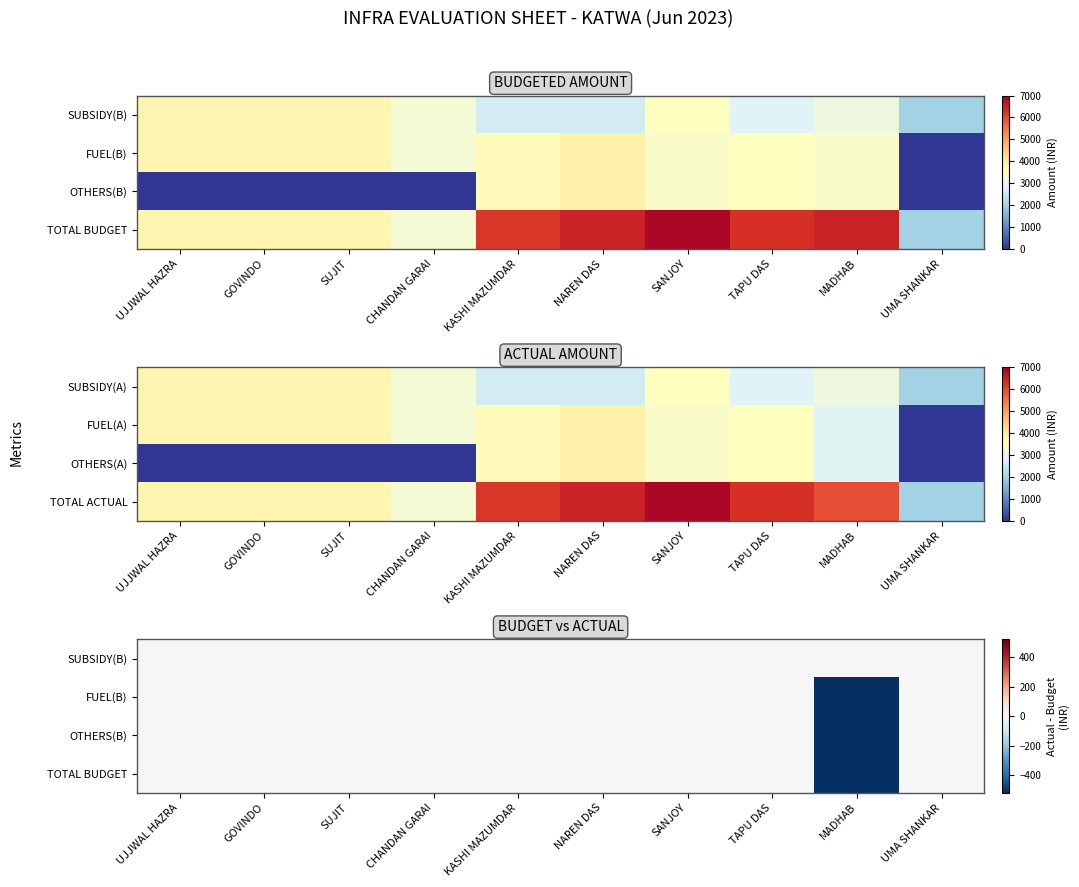

What is the minimum value shown in the chart?

-520